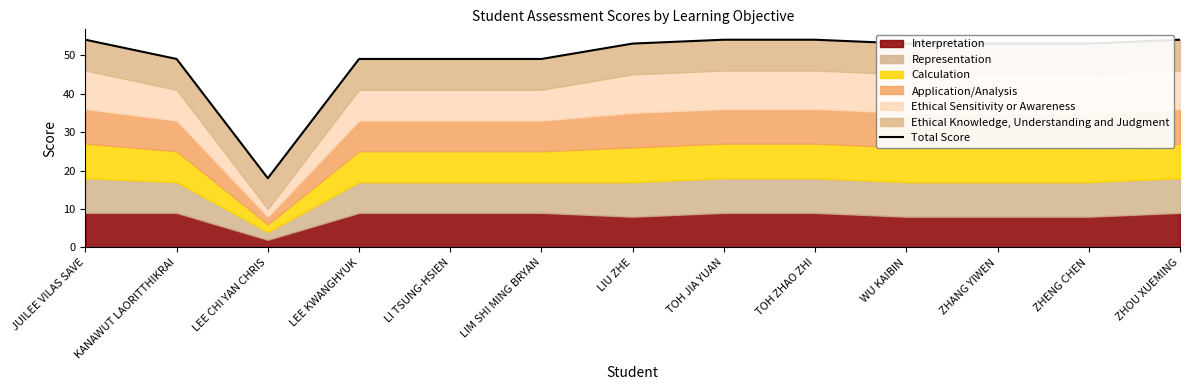

What is the sum of all values?

642